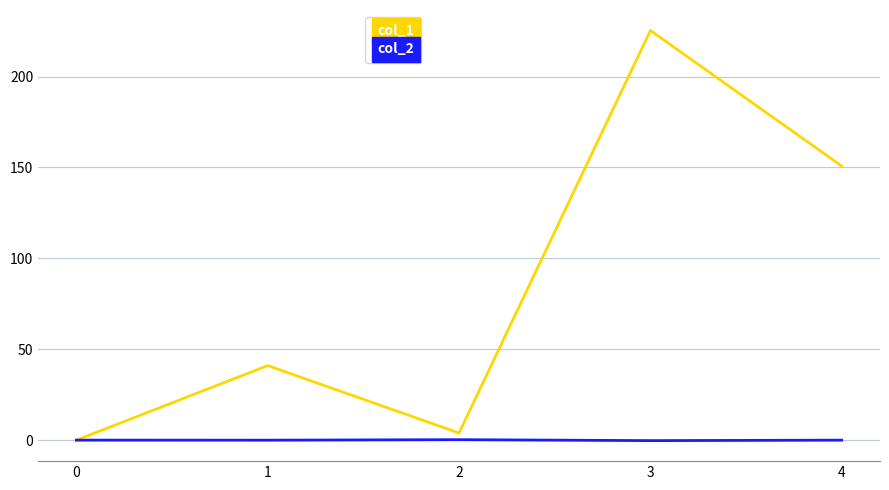

Which series changed the most between 0 and 1?

col_1